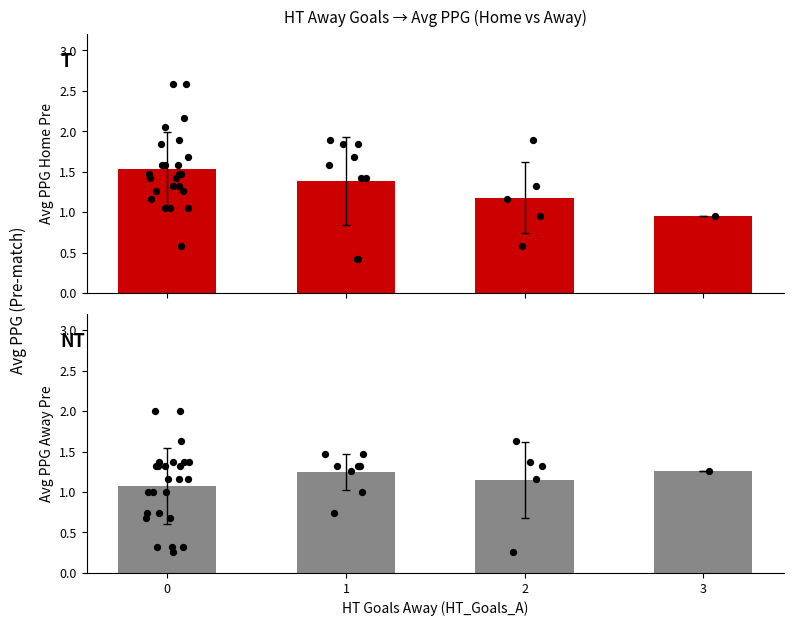

Which series reaches the maximum Y coordinate?

PPG_Home_Pre